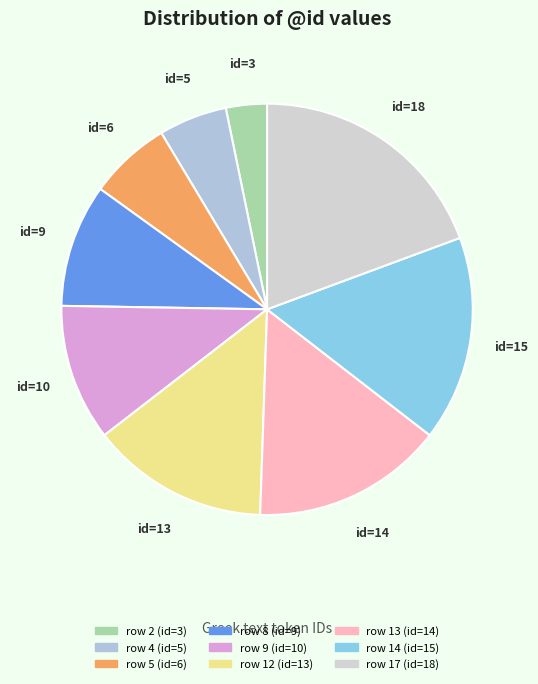

How many slices are in this pie chart?

9